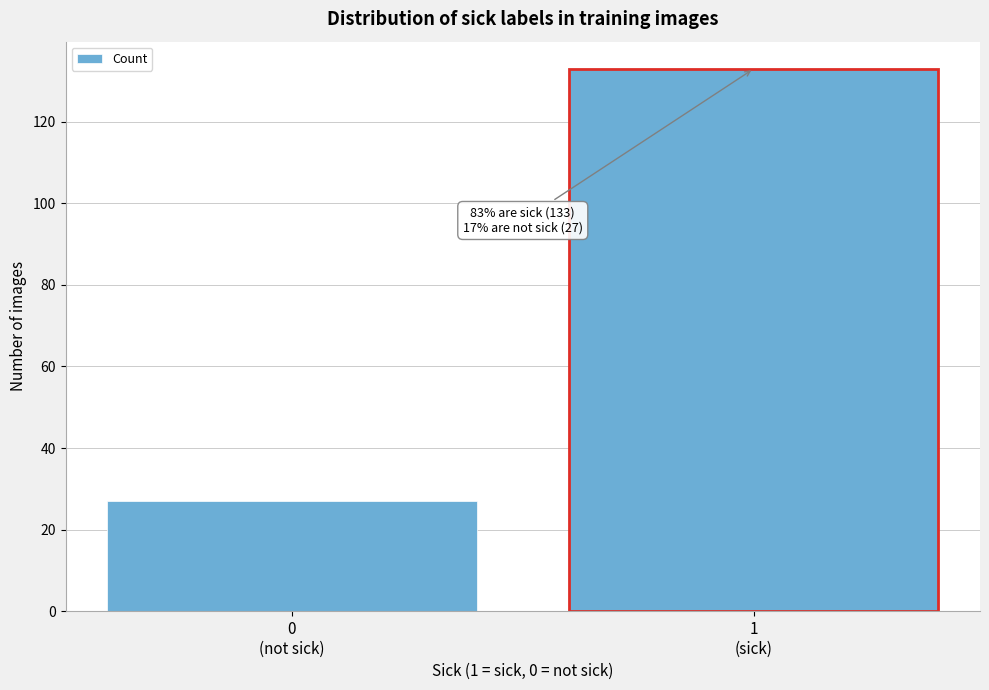

Reading right to left, transcribe all the data shown in this chart.

133	27